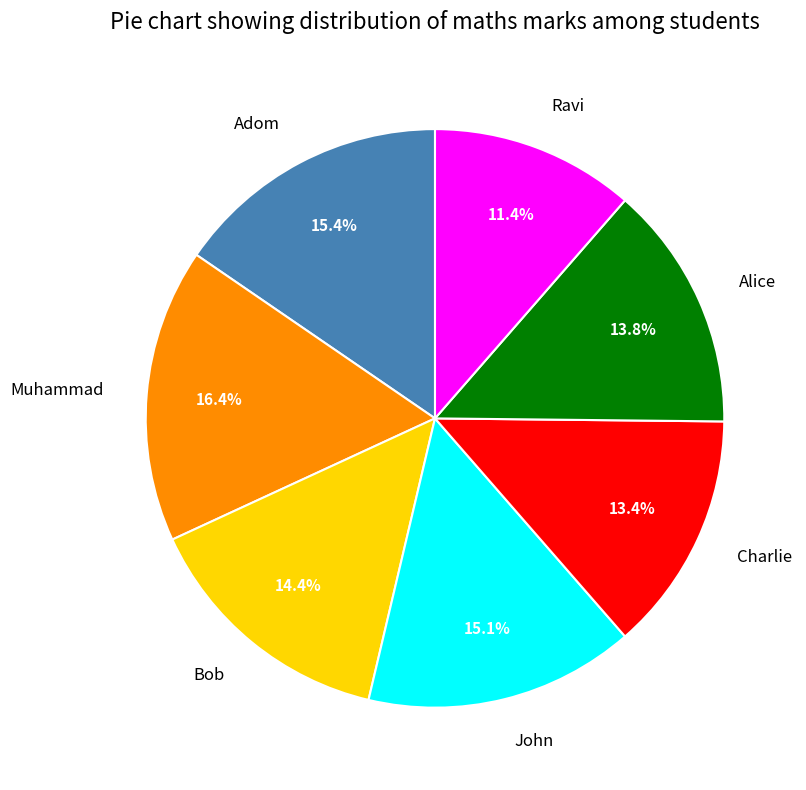

Is there a majority slice in this chart?

No